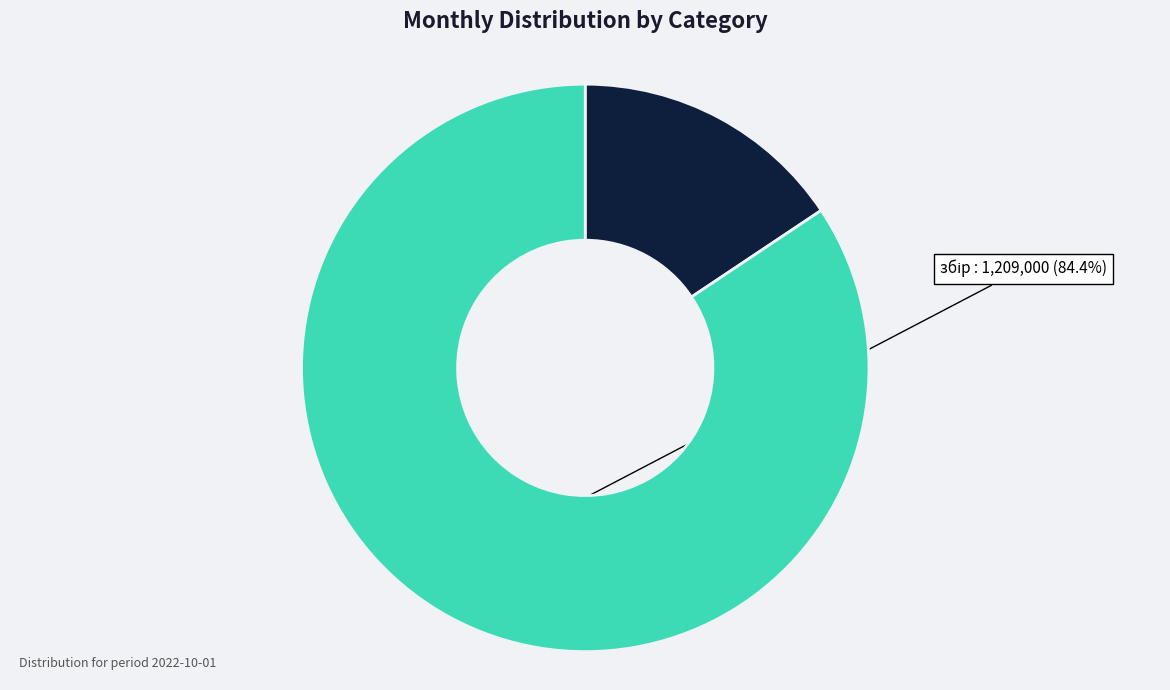

To the nearest percent, what portion does видача represent?

16%